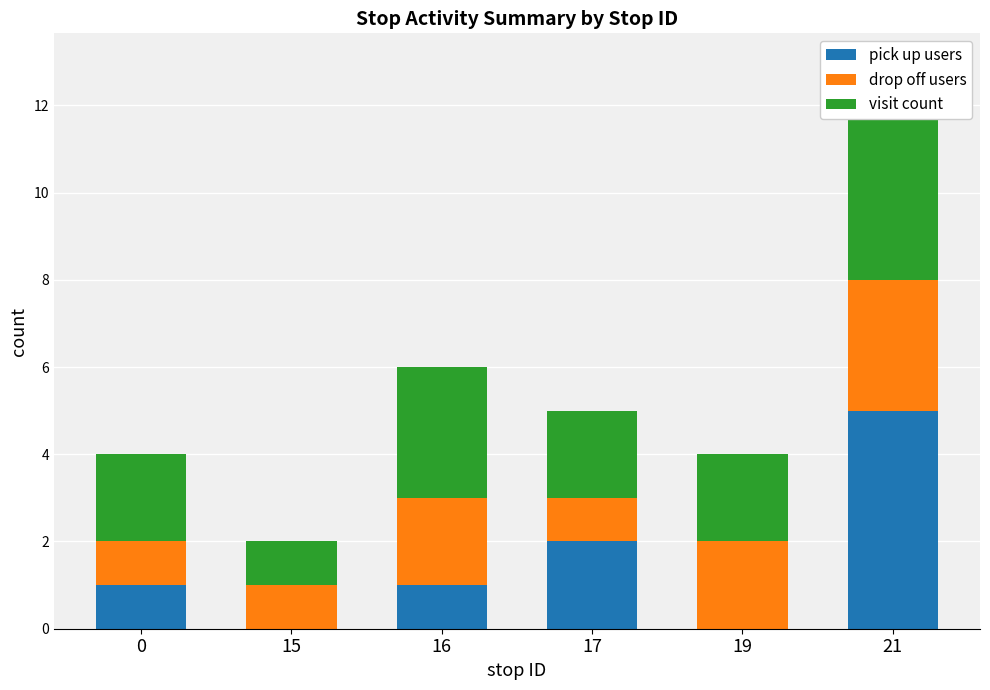

Which series has the largest total across all categories?

visit count